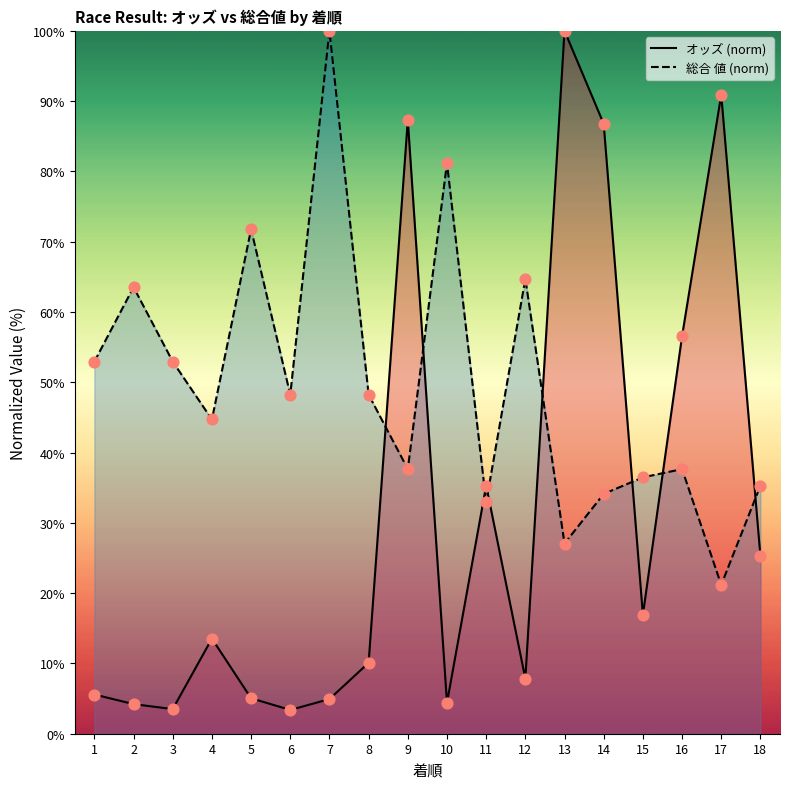

Which series reaches the minimum Y coordinate?

オッズ (norm)